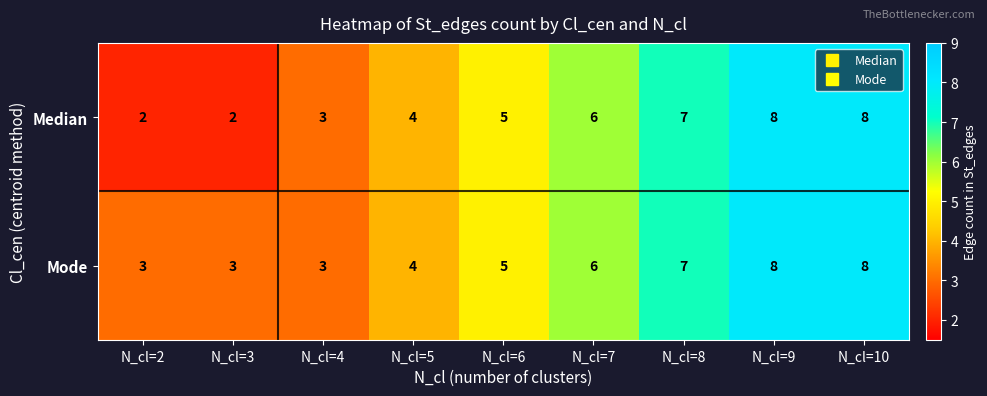

Reading right to left, extract all data points from this chart.

Median: 8	8	7	6	5	4	3	2	2
Mode: 8	8	7	6	5	4	3	3	3